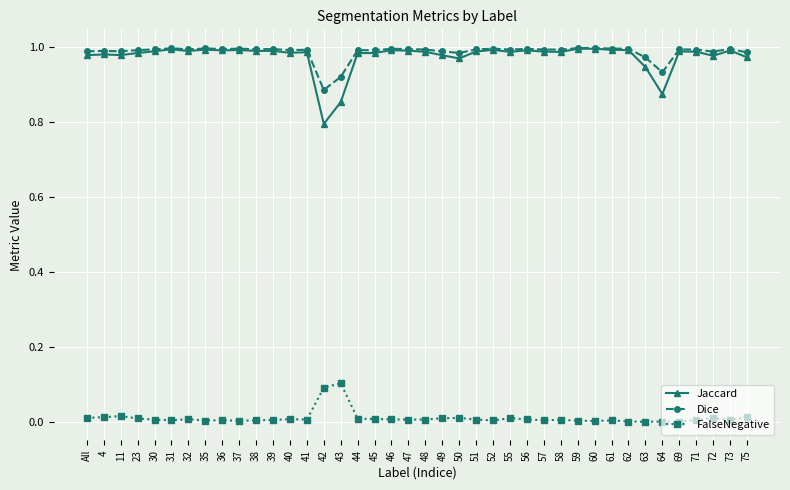

True or false: FalseNegative has a value of 0.0 at 62.

True